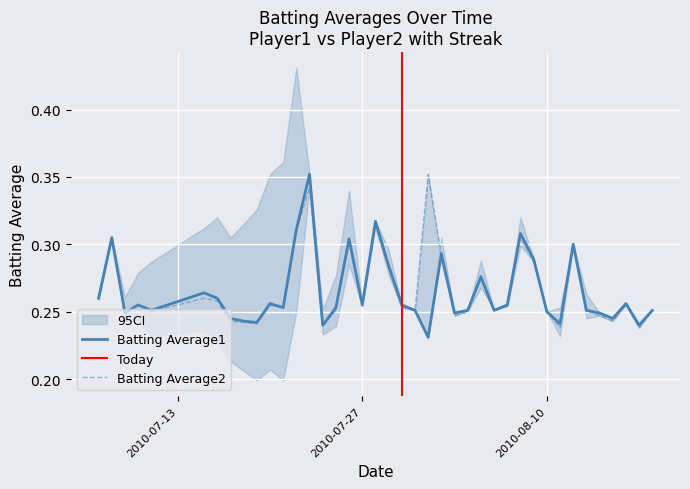

What is the difference between the second highest and second lowest values in the Batting Average1 series?

0.1